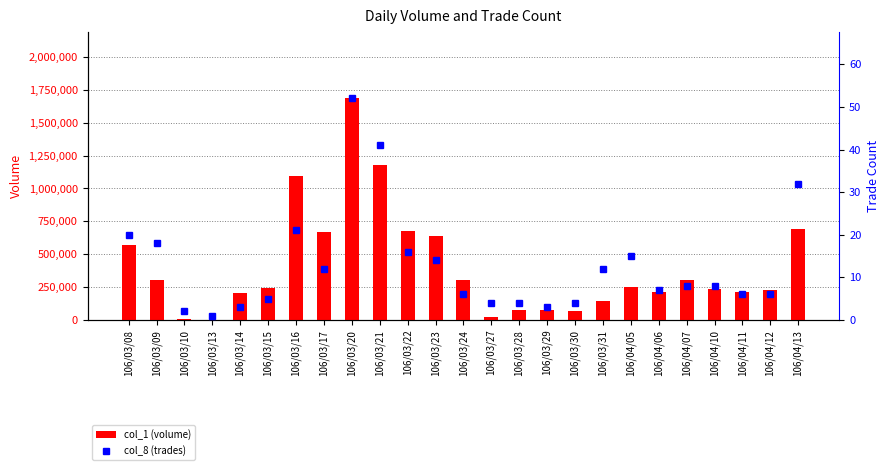

Reading right to left, extract all data points from this chart.

col_1 (volume): 106/04/13=688000	106/04/12=227000	106/04/11=215000	106/04/10=233000	106/04/07=305000	106/04/06=215000	106/04/05=253000	106/03/31=141000	106/03/30=70000	106/03/29=74000	106/03/28=78000	106/03/27=24000	106/03/24=300000	106/03/23=638000	106/03/22=676000	106/03/21=1181000	106/03/20=1685000	106/03/17=670000	106/03/16=1098000	106/03/15=239000	106/03/14=207000	106/03/13=1000	106/03/10=6000	106/03/09=303000	106/03/08=571000
col_8 (trades): 106/04/13=32	106/04/12=6	106/04/11=6	106/04/10=8	106/04/07=8	106/04/06=7	106/04/05=15	106/03/31=12	106/03/30=4	106/03/29=3	106/03/28=4	106/03/27=4	106/03/24=6	106/03/23=14	106/03/22=16	106/03/21=41	106/03/20=52	106/03/17=12	106/03/16=21	106/03/15=5	106/03/14=3	106/03/13=1	106/03/10=2	106/03/09=18	106/03/08=20